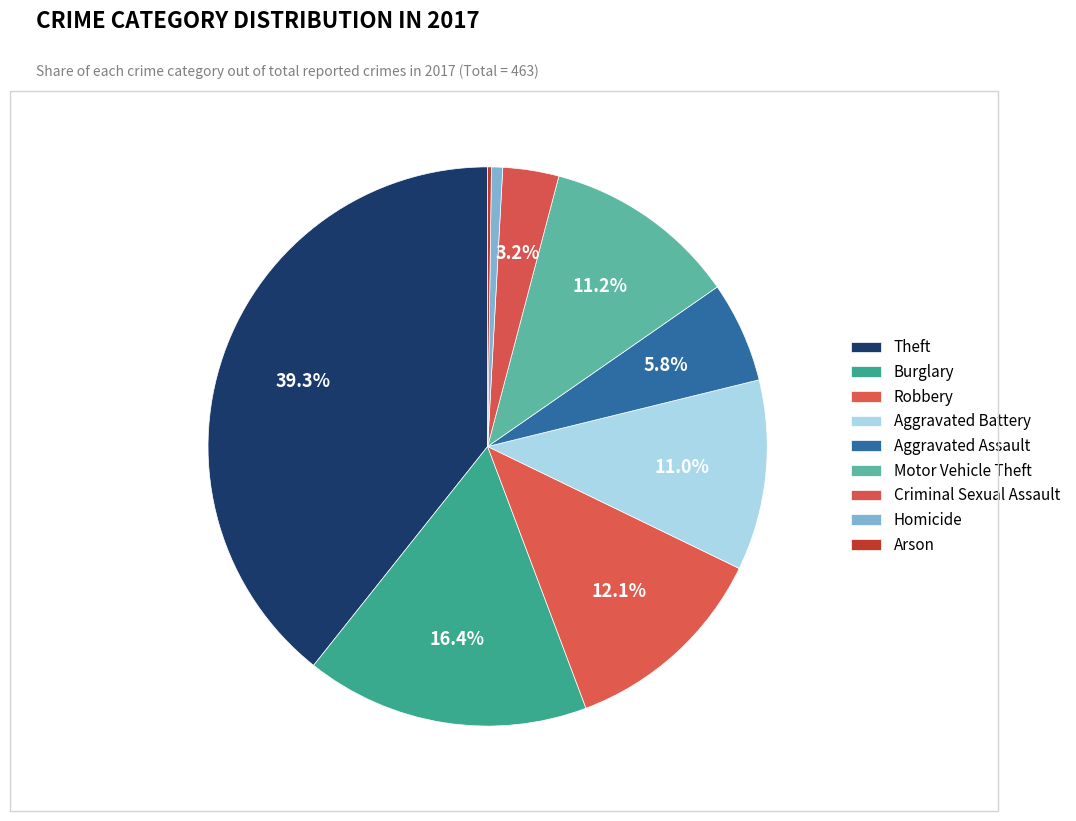

How many slices are in this pie chart?

9